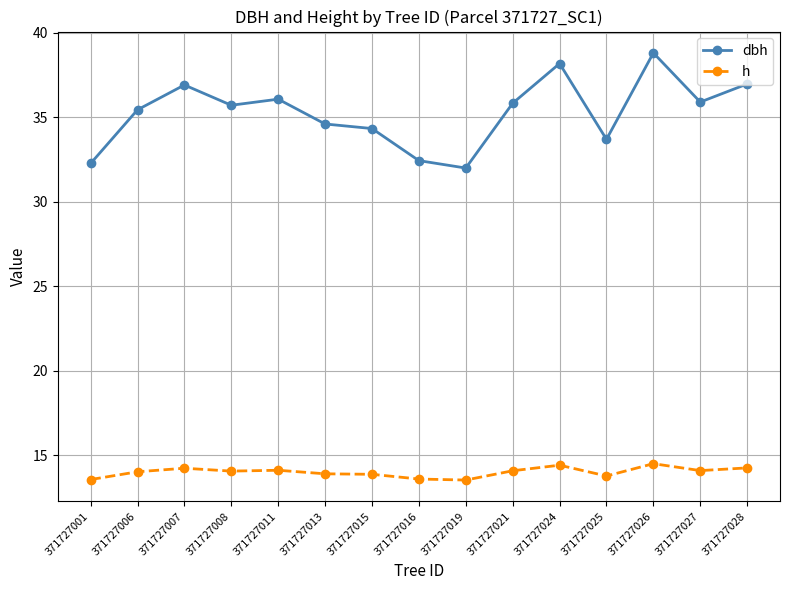

How many categories are shown in the chart?

15